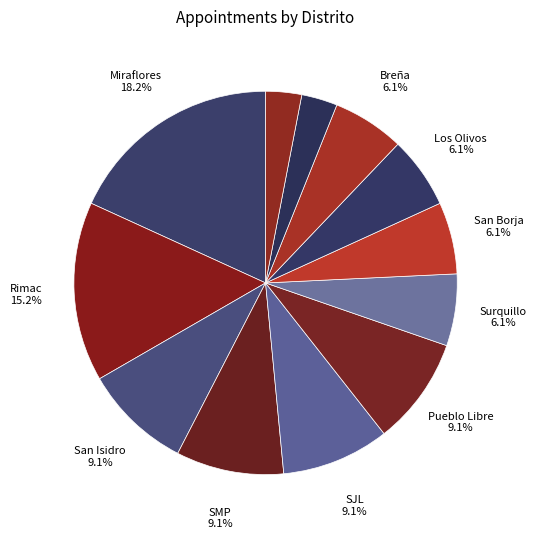

Count the number of slices in the pie.

12